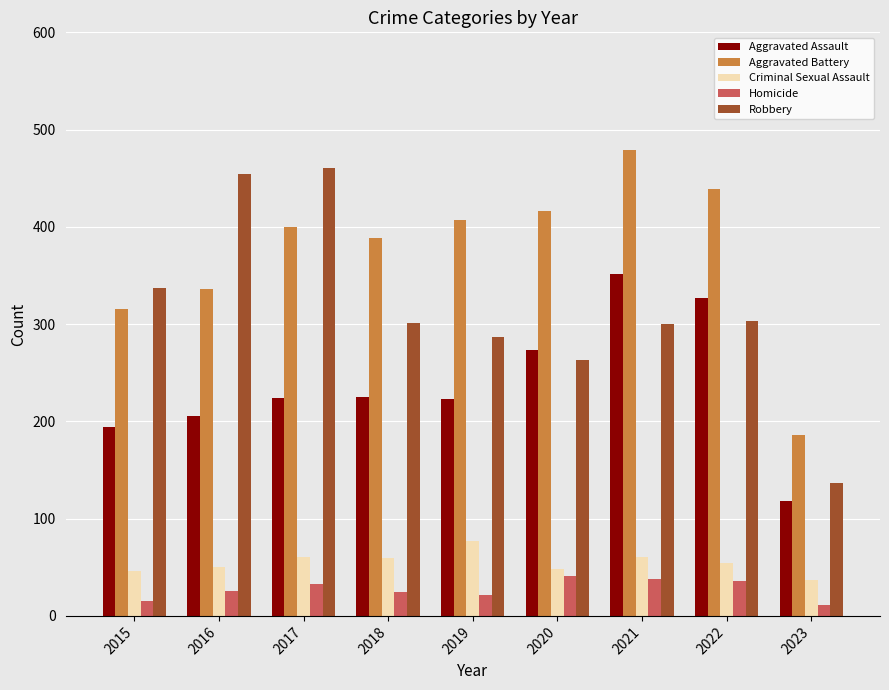

Which series changed the most between 2019 and 2023?

Aggravated Battery